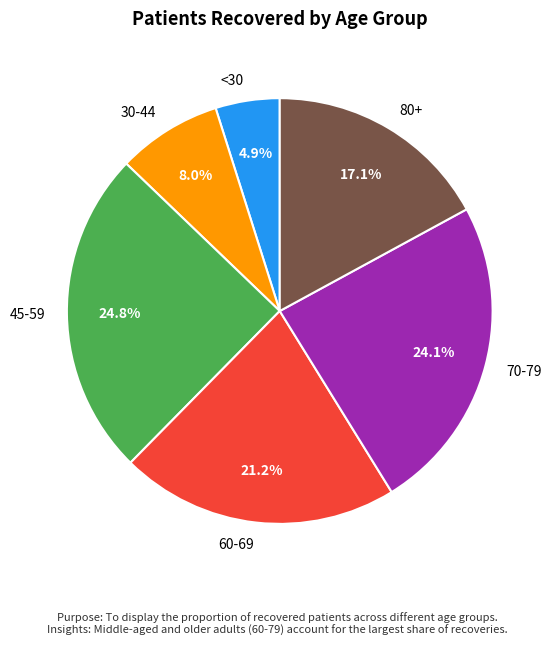

Which category has the biggest portion of the pie?

45-59